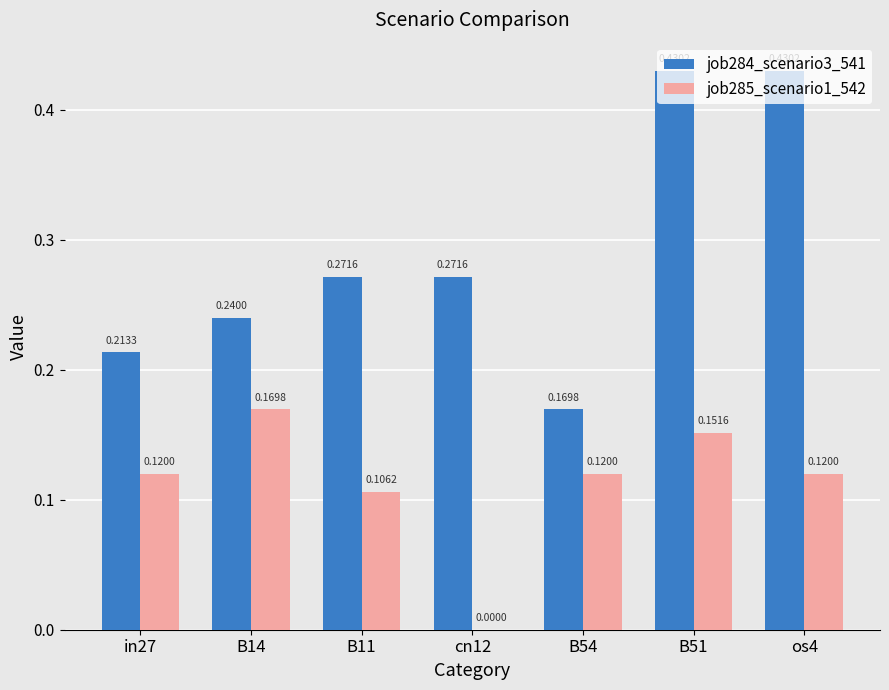

How many data points in job285_scenario1_542 are above 0?

6